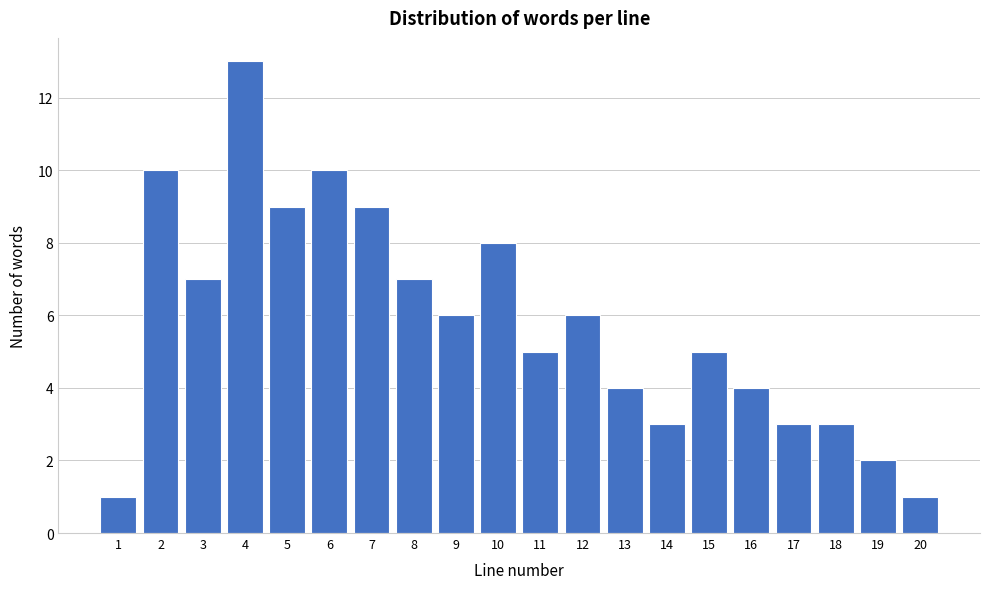

Reading right to left, what are all the values shown in this chart?

20=1	19=2	18=3	17=3	16=4	15=5	14=3	13=4	12=6	11=5	10=8	9=6	8=7	7=9	6=10	5=9	4=13	3=7	2=10	1=1